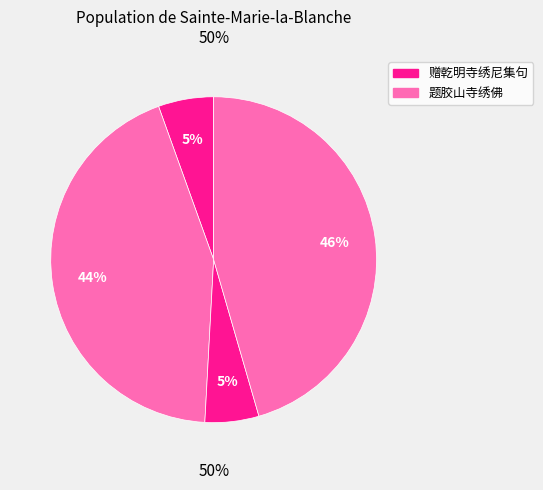

Is there any slice that represents more than half of the pie?

No